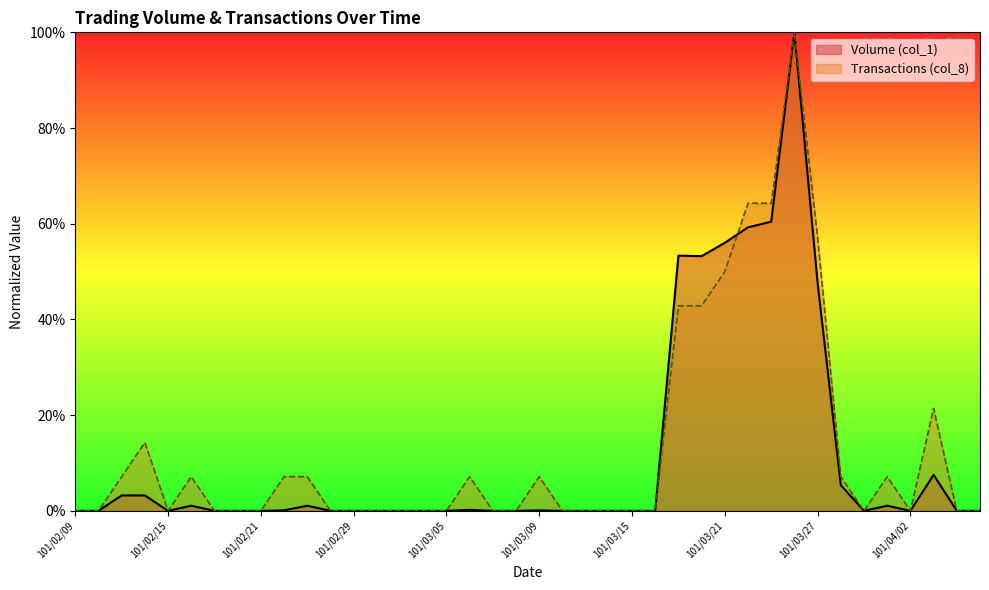

At which label does Transactions (col_8) reach its peak?

101/03/26